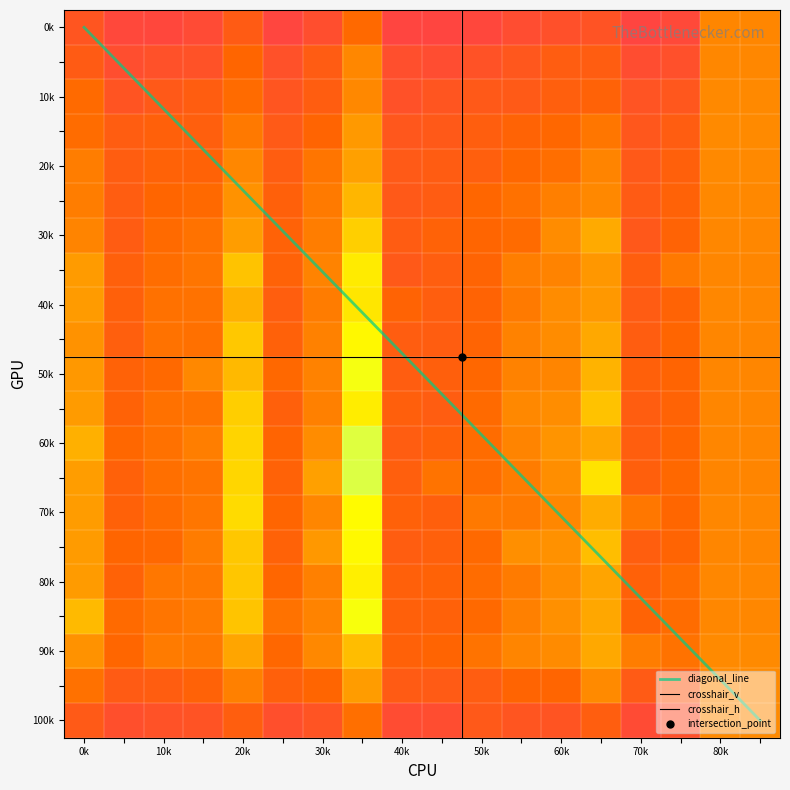

What is the difference between the maximum and second lowest values in the 9 series?

126.6